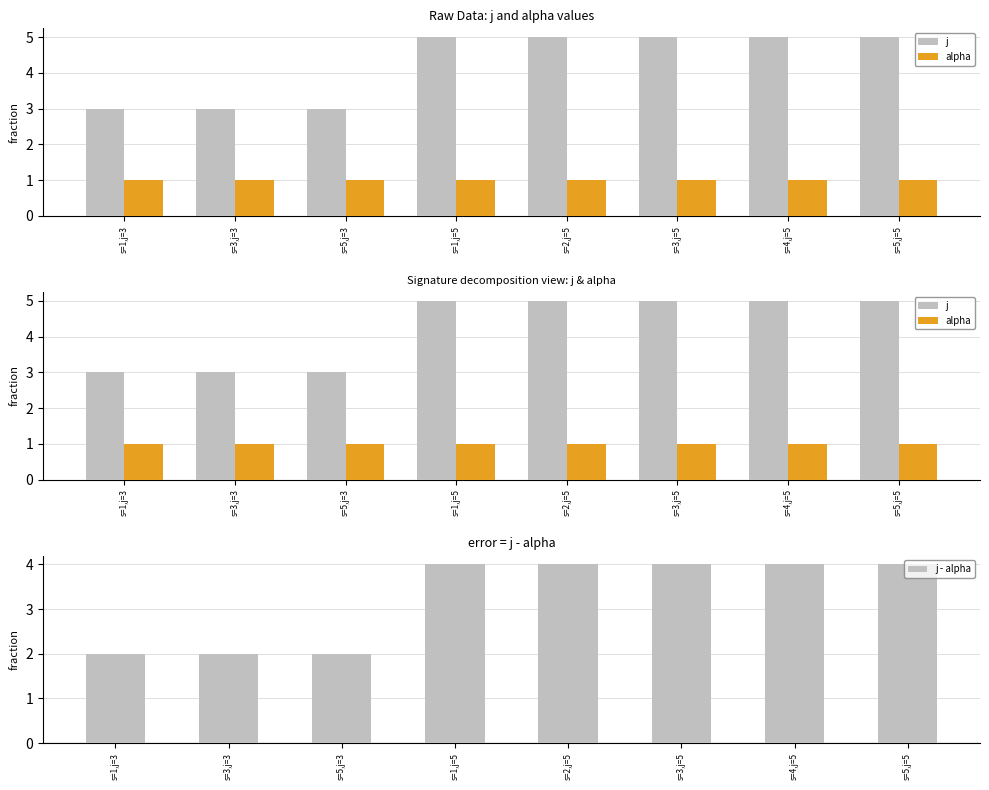

What position from the right is s=5,j=3?

6